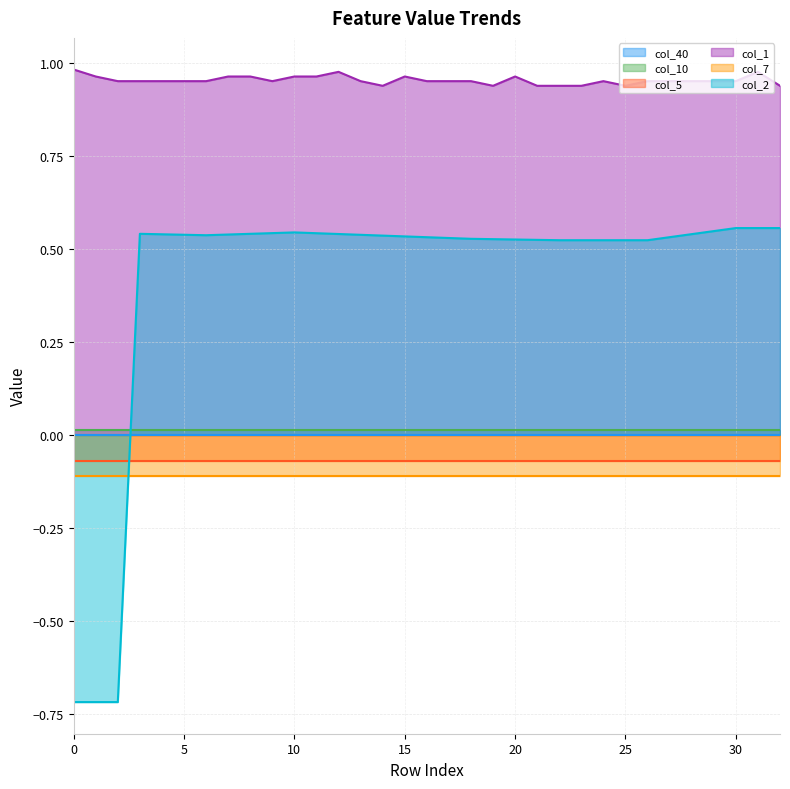

Which series has the largest total across all categories?

col_1